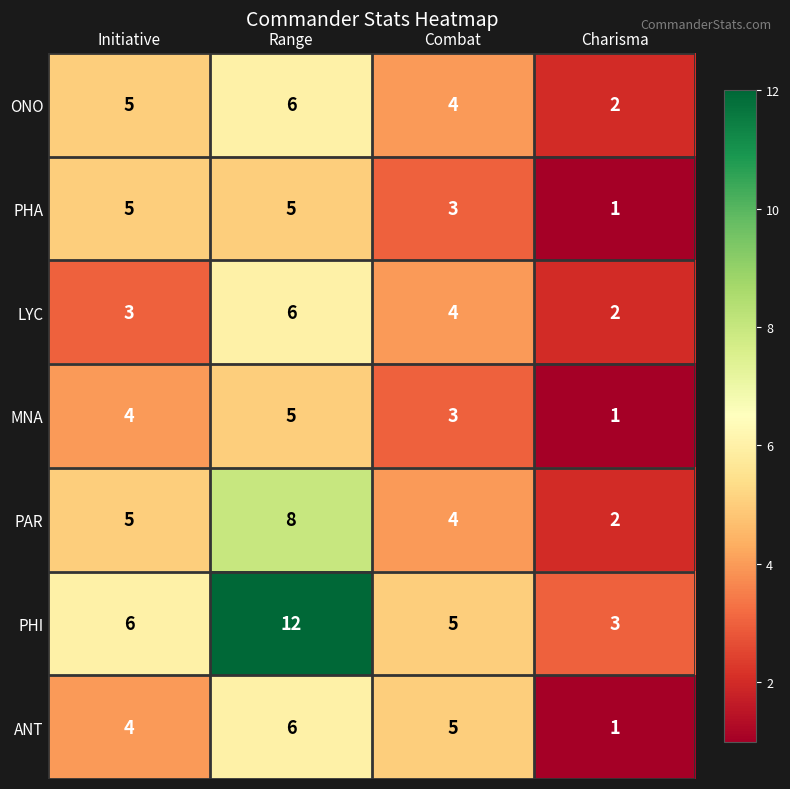

Read the PHA value at Range.

5